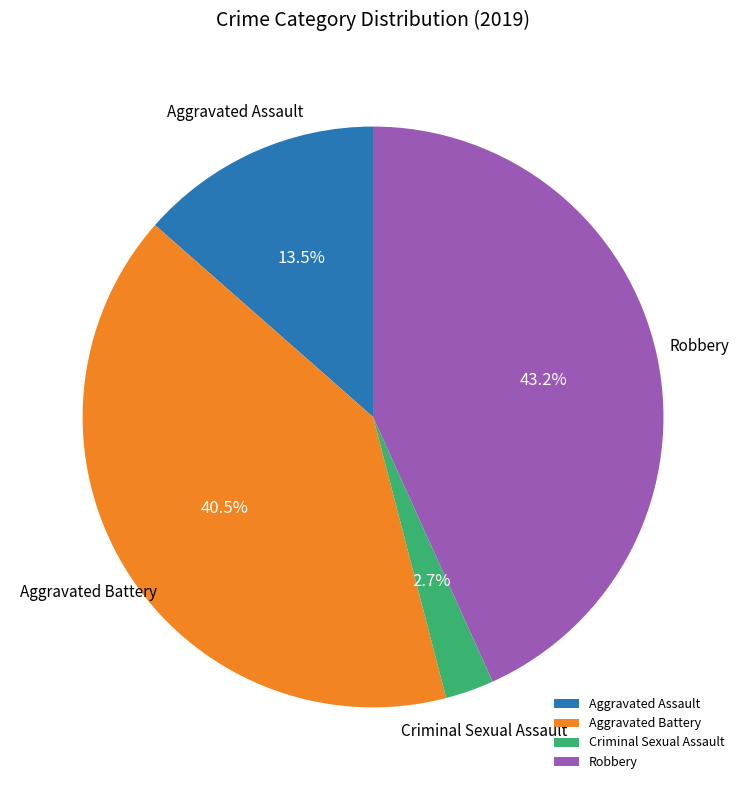

Approximately how many times larger is the value at Aggravated Battery compared to Robbery?

0.9